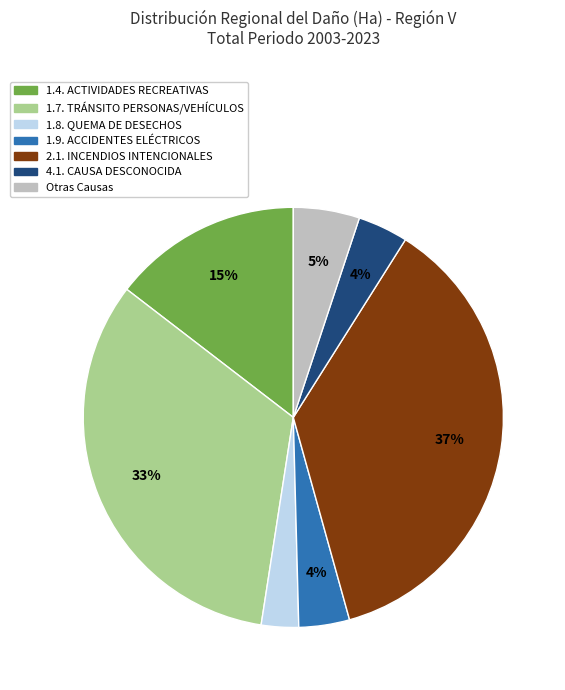

Is there any slice that represents more than half of the pie?

No